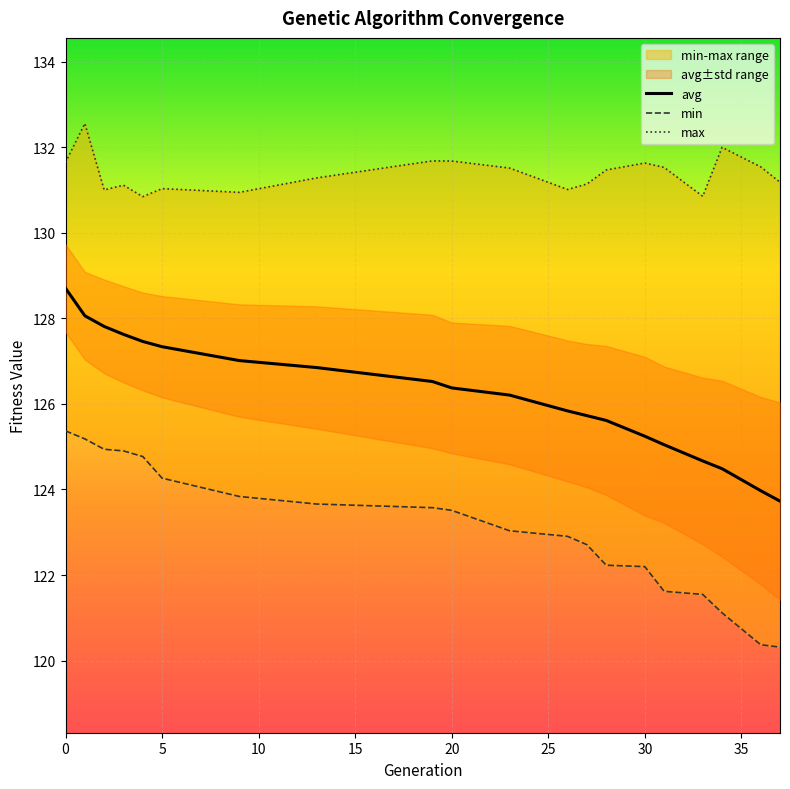

Is it true that avg equals 125.2 at 30?

True